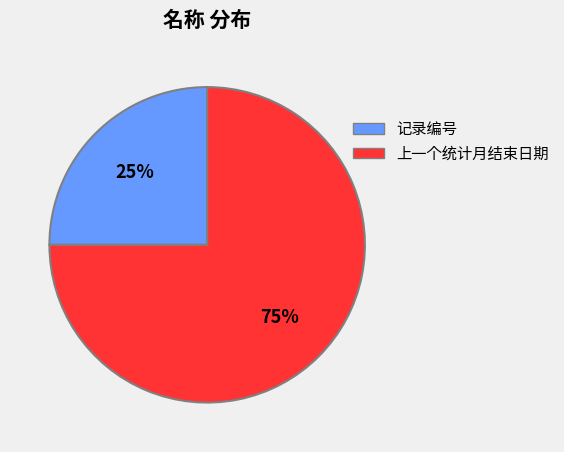

To the nearest percent, what is the difference between the largest and smallest slice percentages?

50%